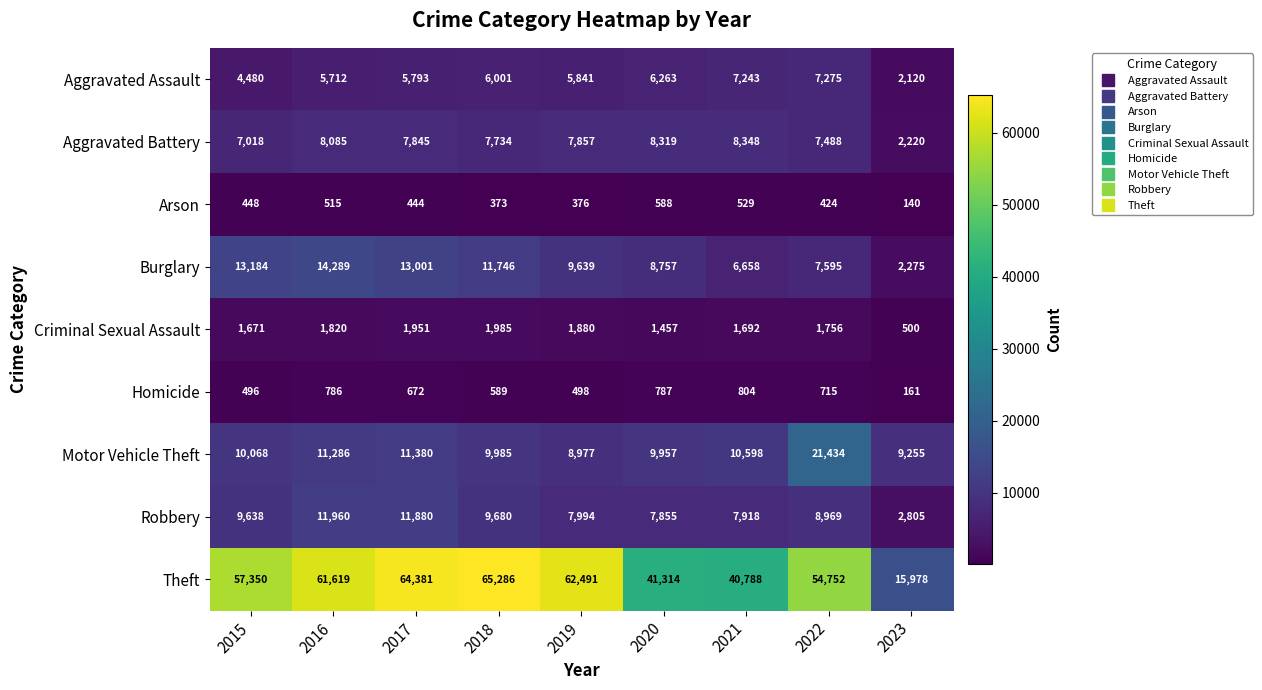

Where is Robbery nearest to the value 7382?

2020